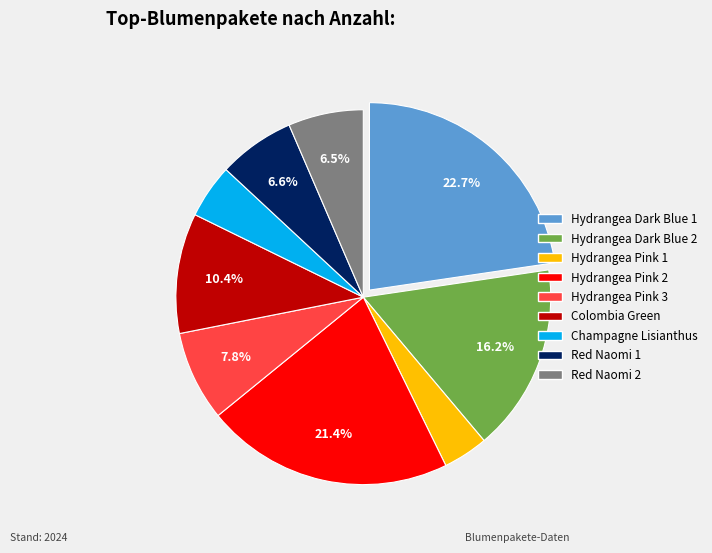

How many segments does this pie chart have?

9